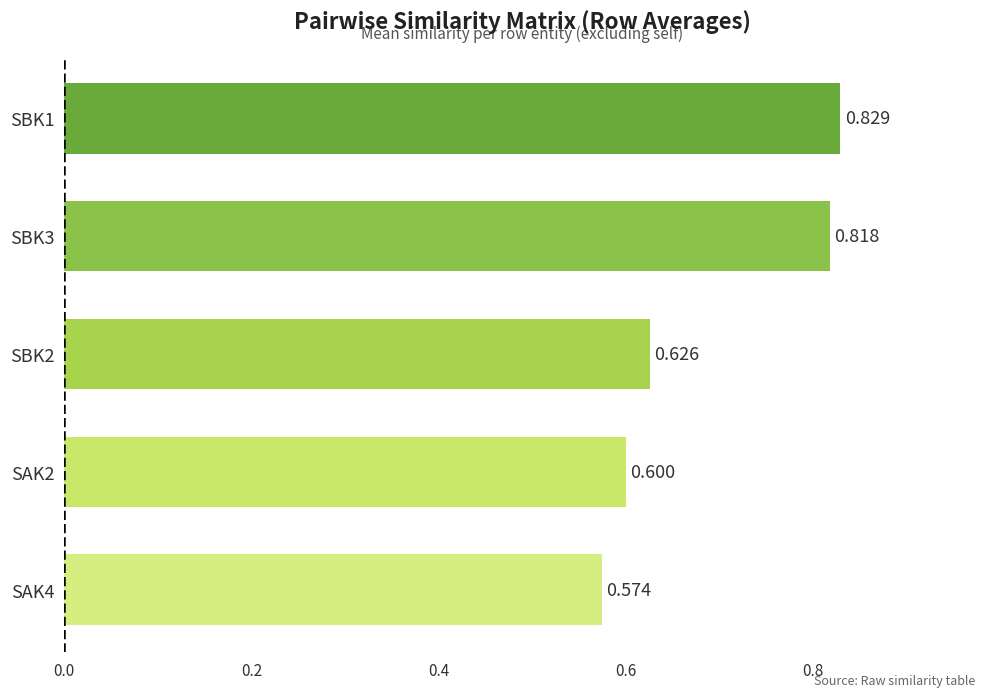

At which category does the chart reach its peak across all series?

SBK1